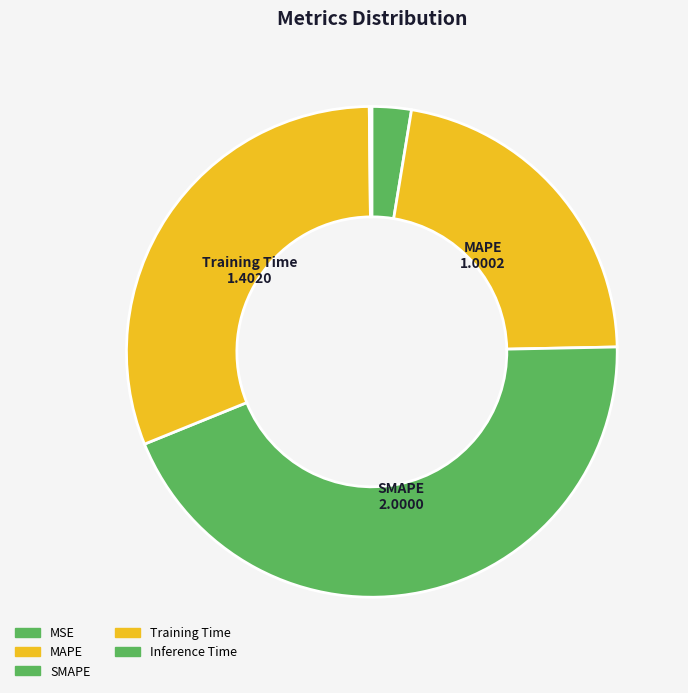

How much of the chart is everything except MSE?

97.4%